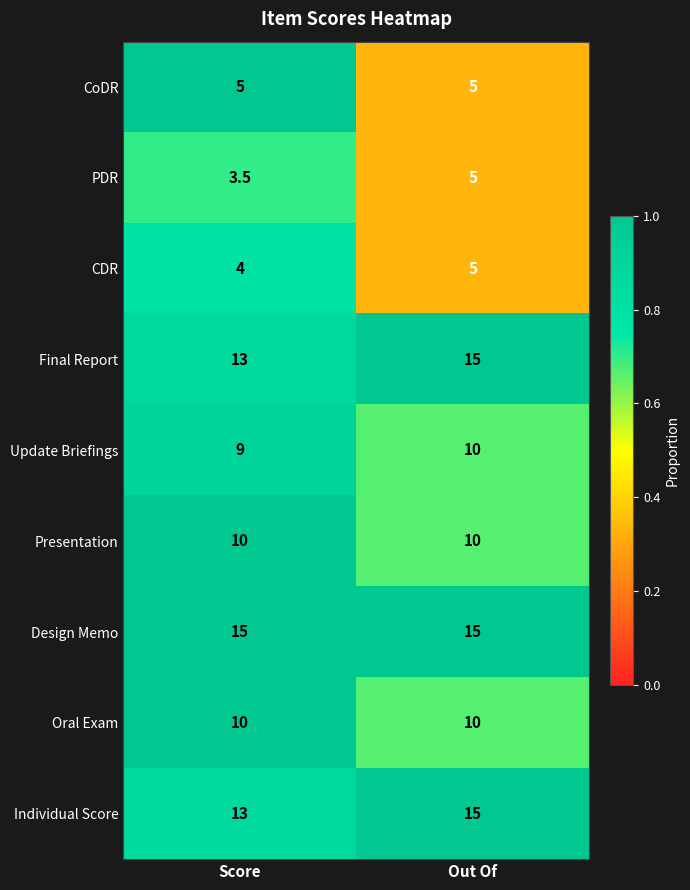

What is the spread (max minus min) of values at Score?

11.5